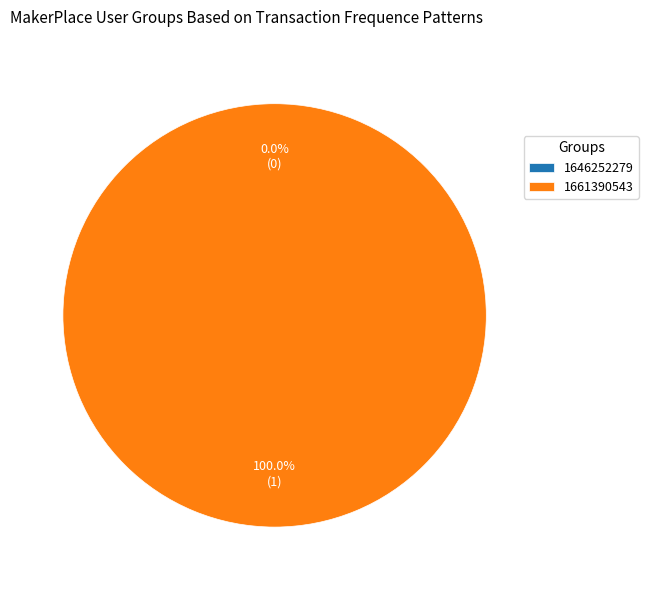

To the nearest percent, what is the difference between the 1646252279 and 1661390543 slice percentages?

100%